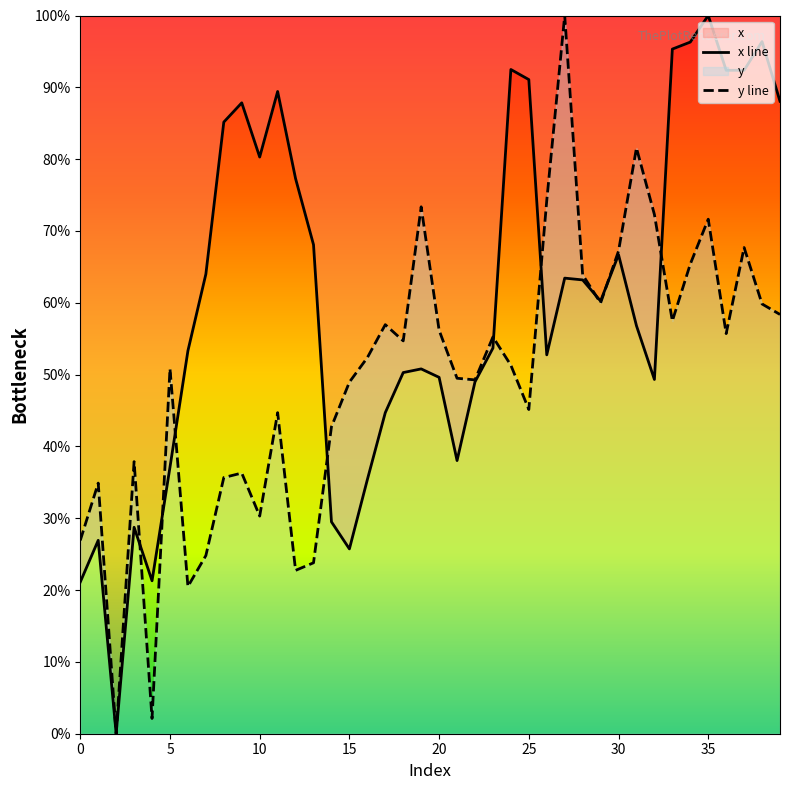

What is the greatest value displayed?

100.0